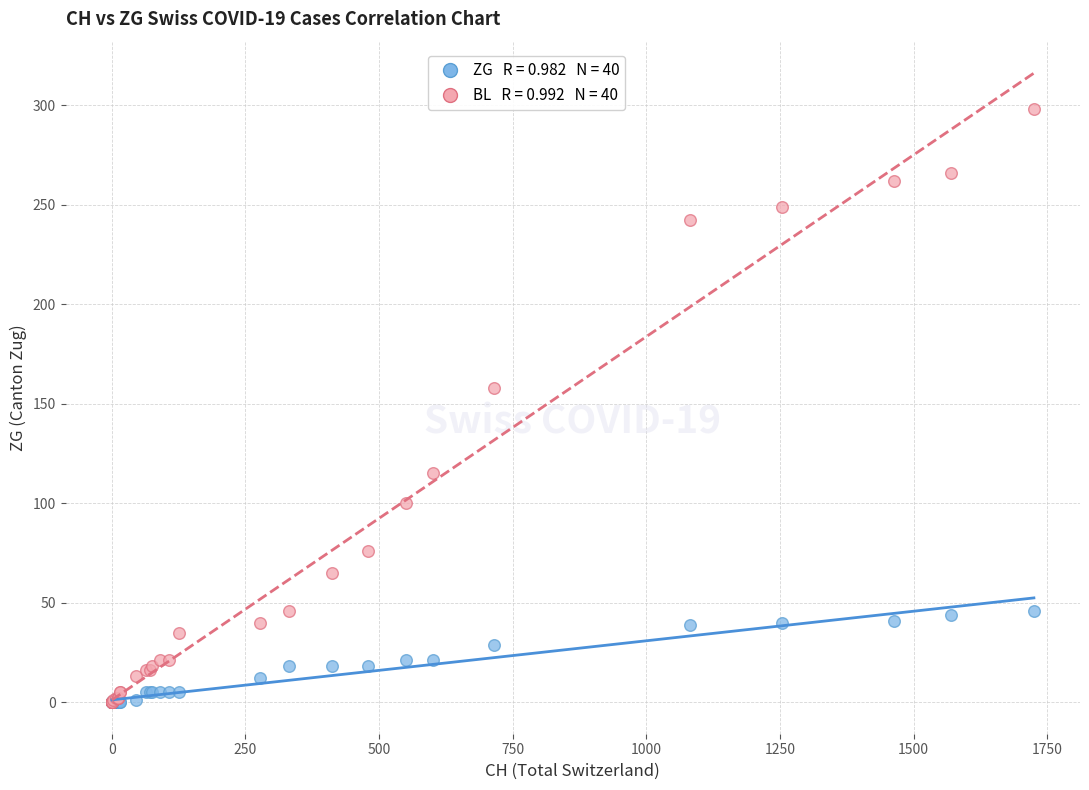

Across all series, what Y value is closest to 149?

158